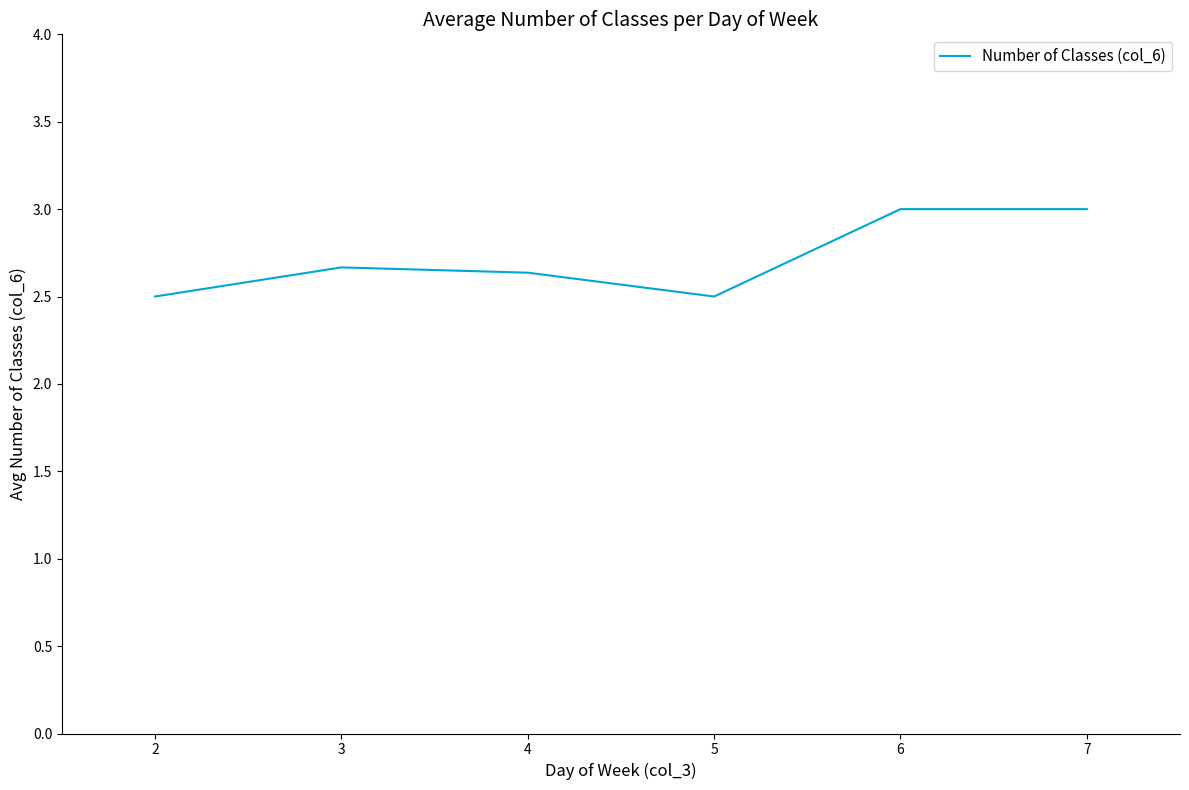

The value at 5 is 2.5. True or false?

True